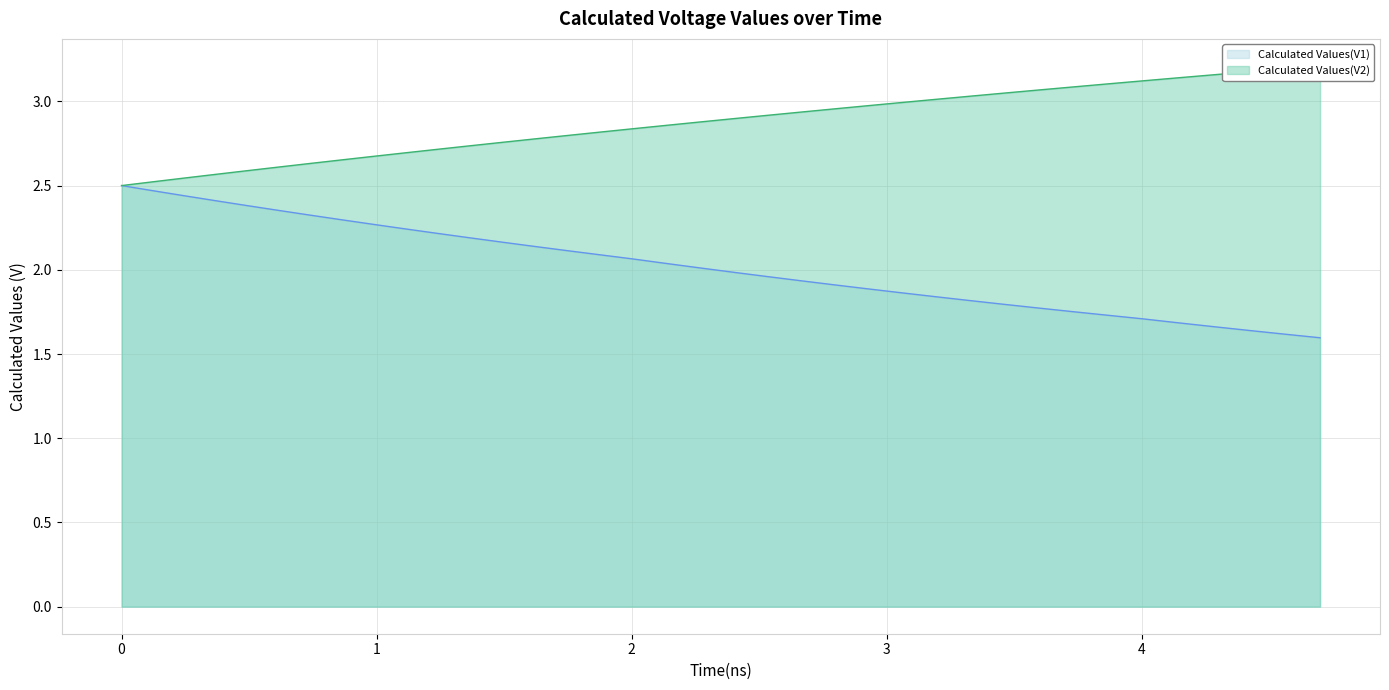

What are all the series names shown in the legend?

Calculated Values(V1), Calculated Values(V2)